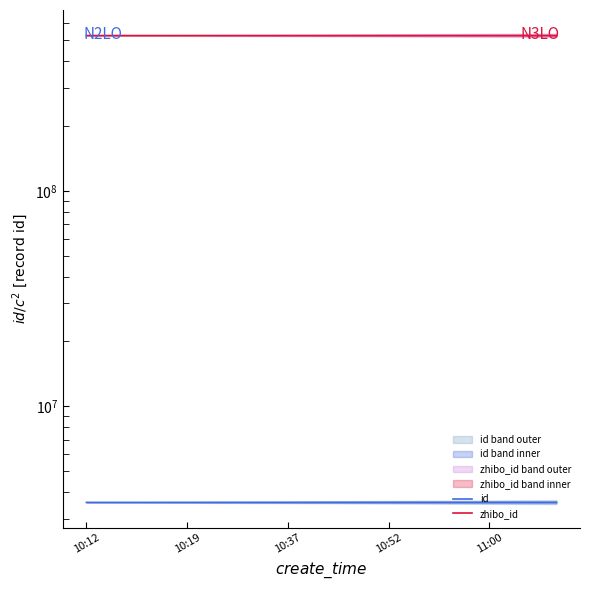

What is the sum of the id values at 11 and 10:37?

7147808.0